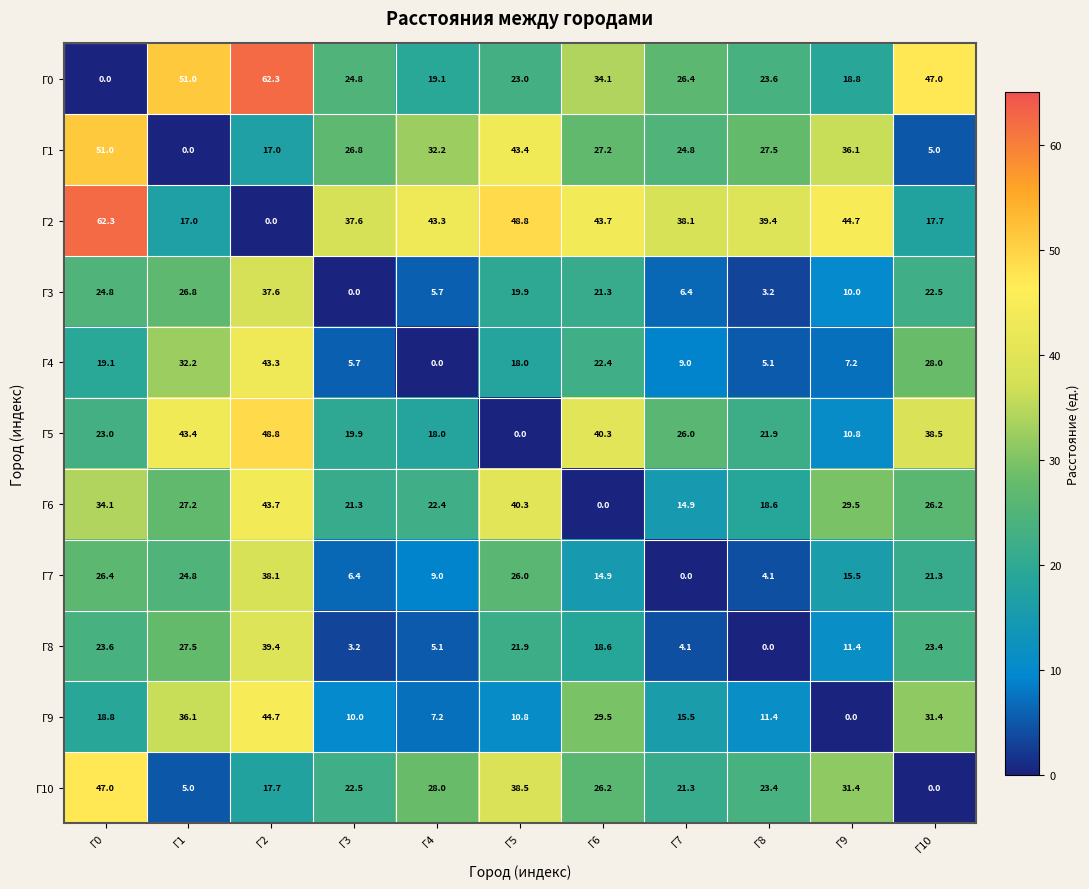

How many data points in Г9 are above 15?

6